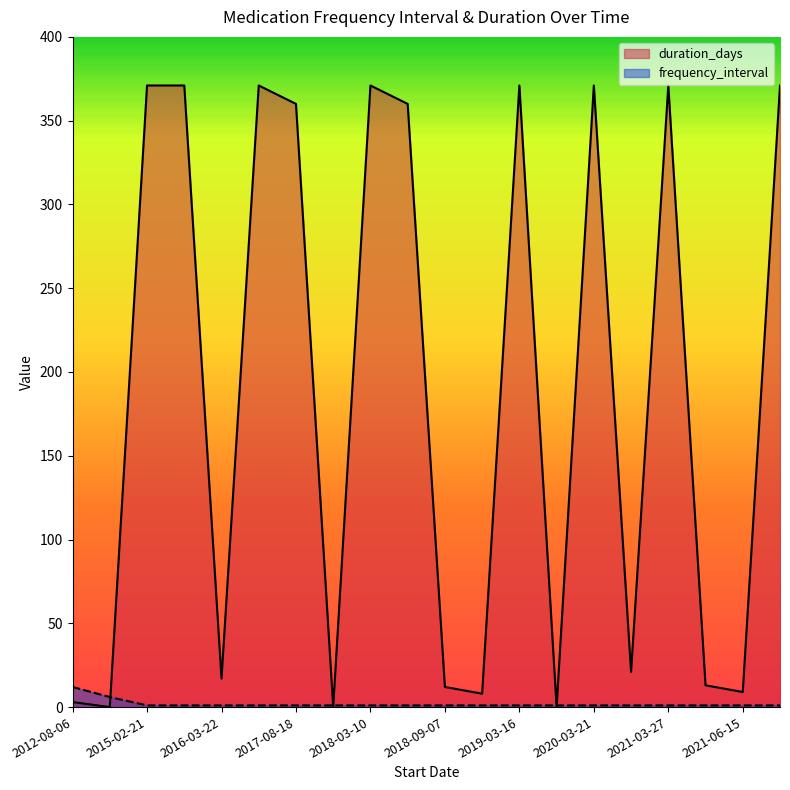

What is the minimum value shown in the chart?

0